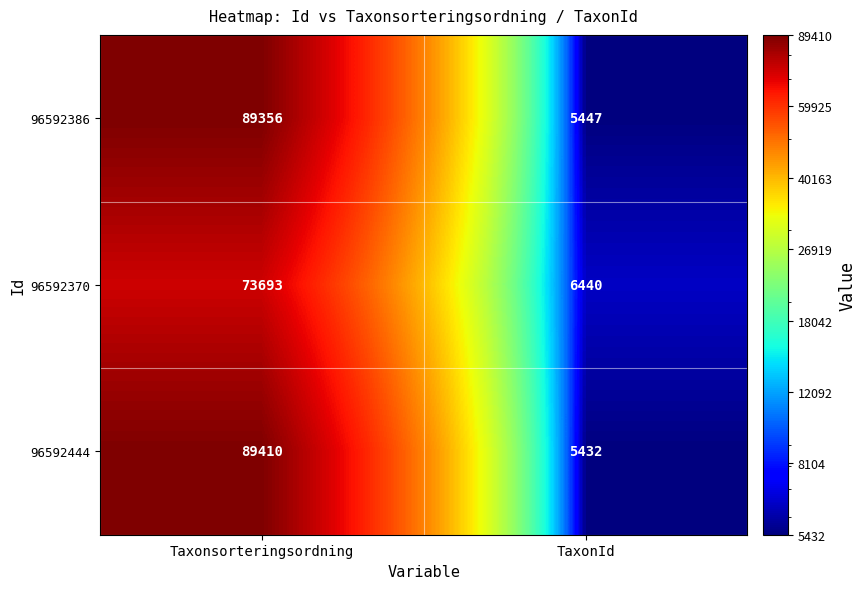

What is the average value of the 96592386 series?

47402